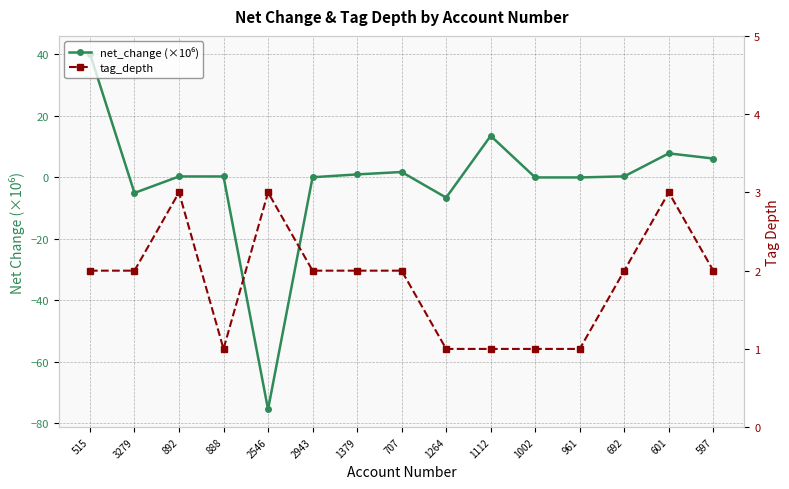

True or false: net_change (×10⁶) has a value of -75.6 at 2546.

True